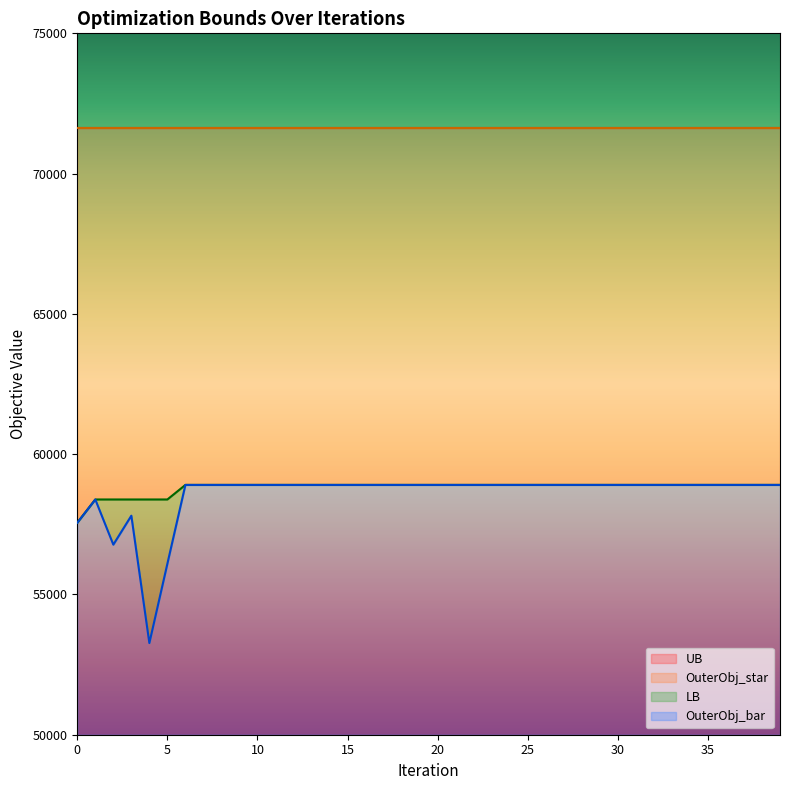

What is the difference between the maximum and minimum values in the OuterObj_bar series?

5637